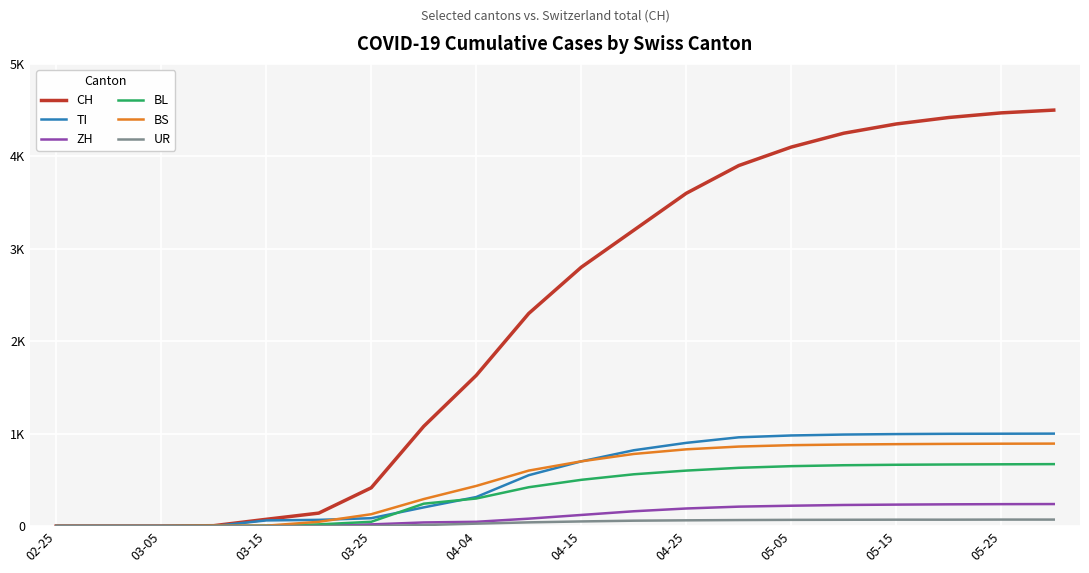

What are all the series names shown in the legend?

CH, TI, ZH, BL, BS, UR